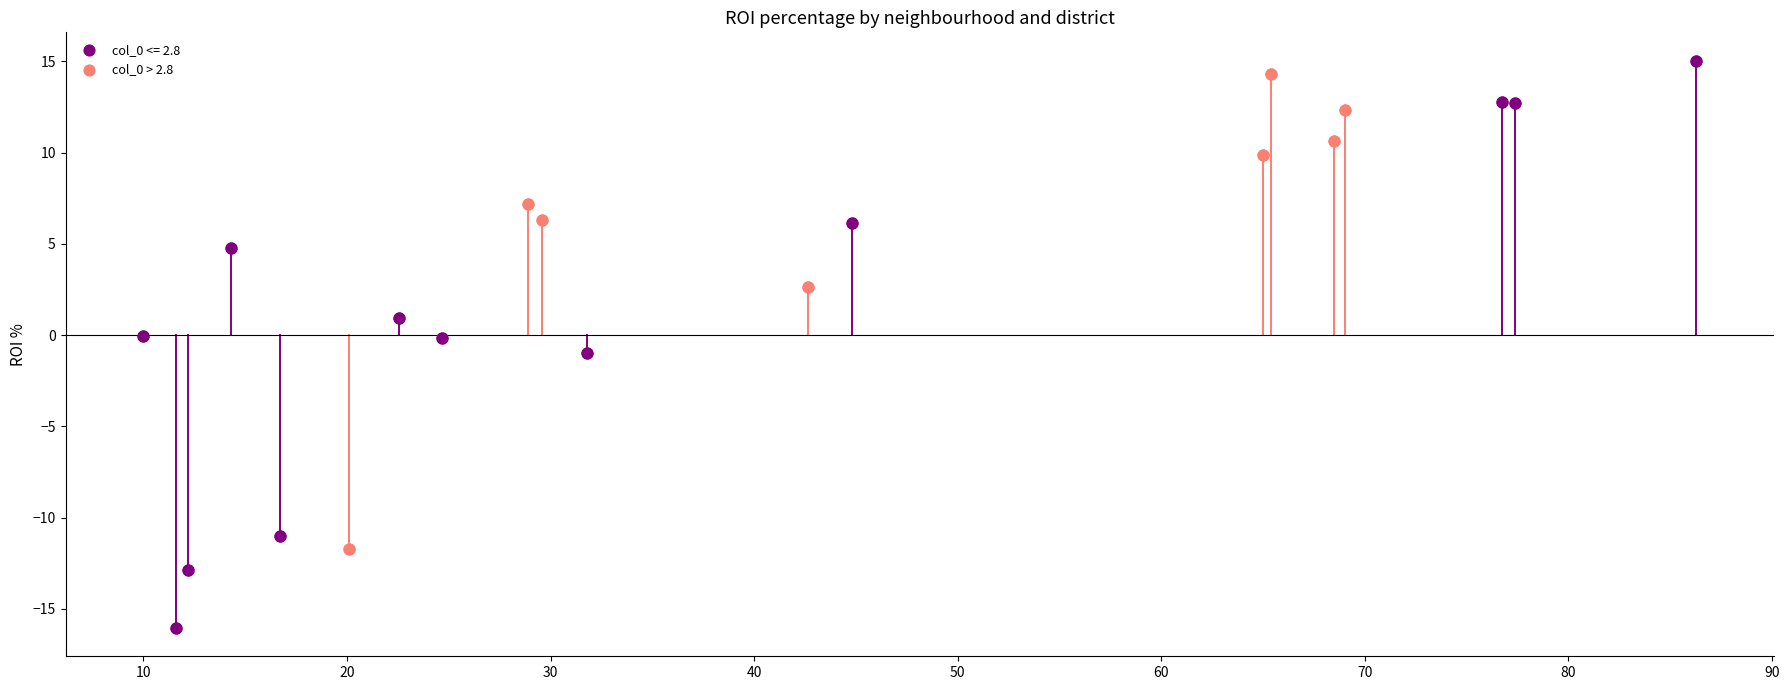

Which series has the largest Y range (max minus min)?

col_0 <= 2.8